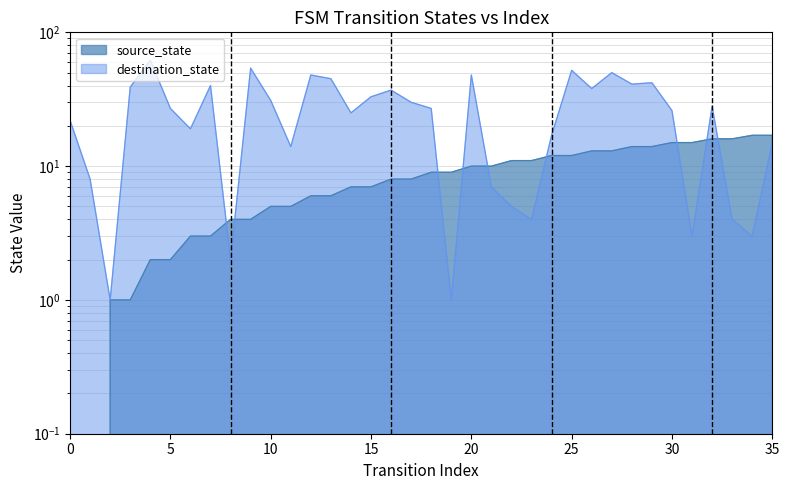

Reading left to right, what are all the values shown in this chart?

source_state: 0=0	1=0	2=1	3=1	4=2	5=2	6=3	7=3	8=4	9=4	10=5	11=5	12=6	13=6	14=7	15=7	16=8	17=8	18=9	19=9	20=10	21=10	22=11	23=11	24=12	25=12	26=13	27=13	28=14	29=14	30=15	31=15	32=16	33=16	34=17	35=17
destination_state: 0=22	1=8	2=1	3=39	4=62	5=27	6=19	7=40	8=2	9=54	10=31	11=14	12=48	13=45	14=25	15=33	16=37	17=30	18=27	19=1	20=48	21=7	22=5	23=4	24=17	25=52	26=38	27=50	28=41	29=42	30=26	31=3	32=28	33=4	34=3	35=15